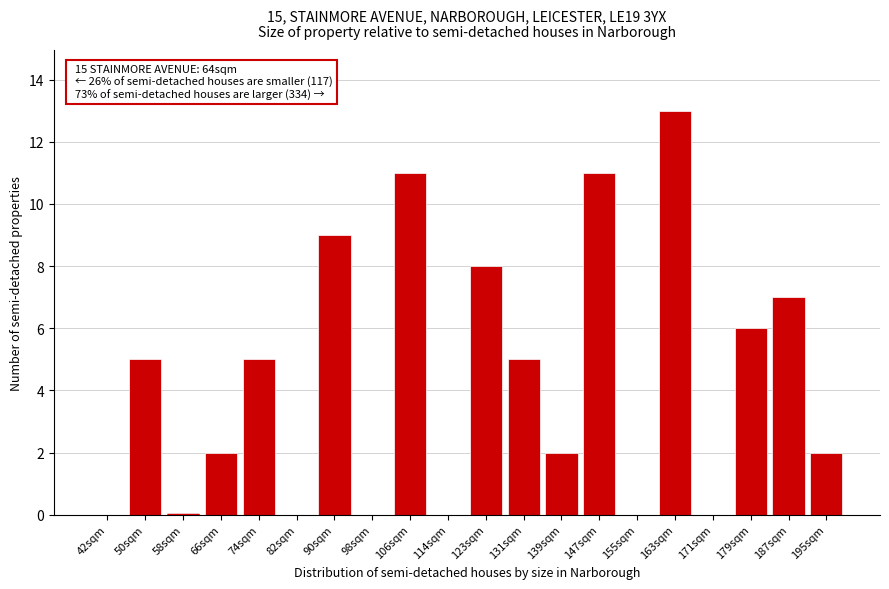

Reading left to right, what are all the values shown in this chart?

42sqm=0	50sqm=5	58sqm=0	66sqm=2	74sqm=5	82sqm=0	90sqm=9	98sqm=0	106sqm=11	114sqm=0	123sqm=8	131sqm=5	139sqm=2	147sqm=11	155sqm=0	163sqm=13	171sqm=0	179sqm=6	187sqm=7	195sqm=2